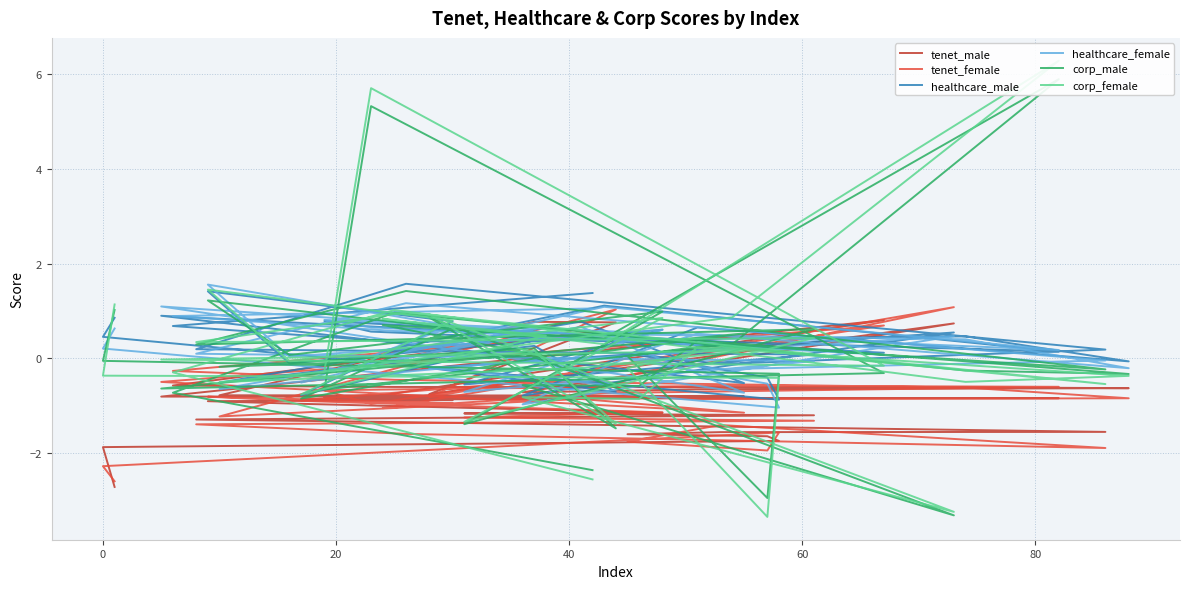

How many lines are shown in the chart?

6